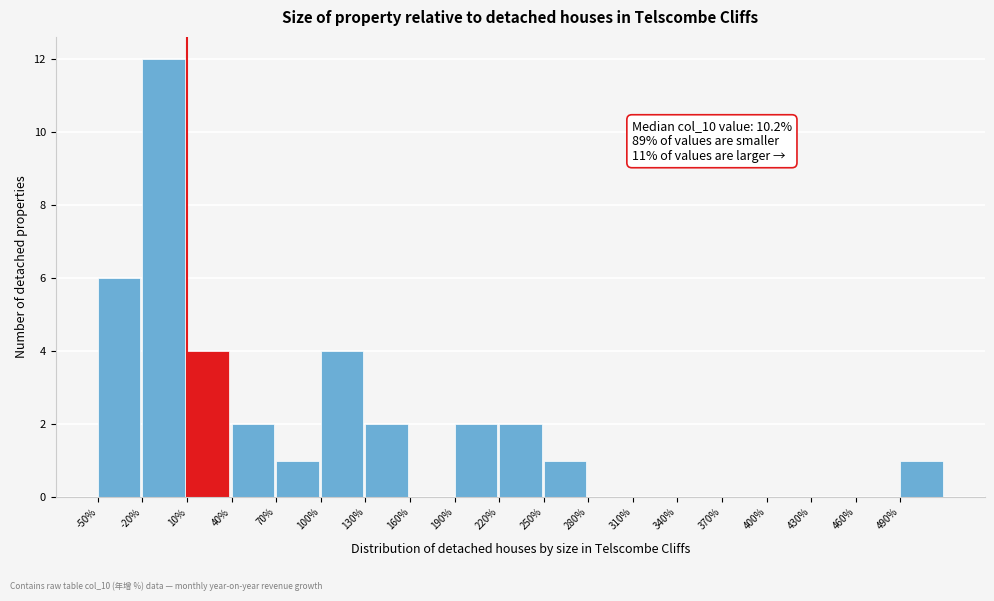

Over which range of the x-axis is the bar tallest?

-20 to 10